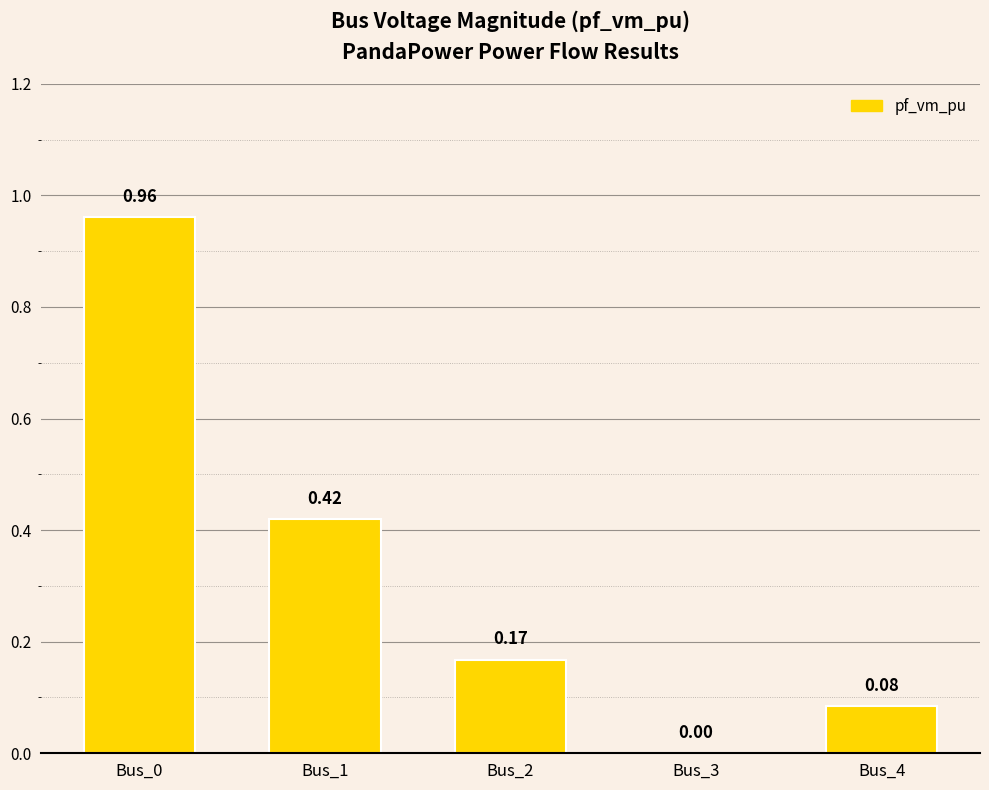

Count the number of data series in this chart.

1